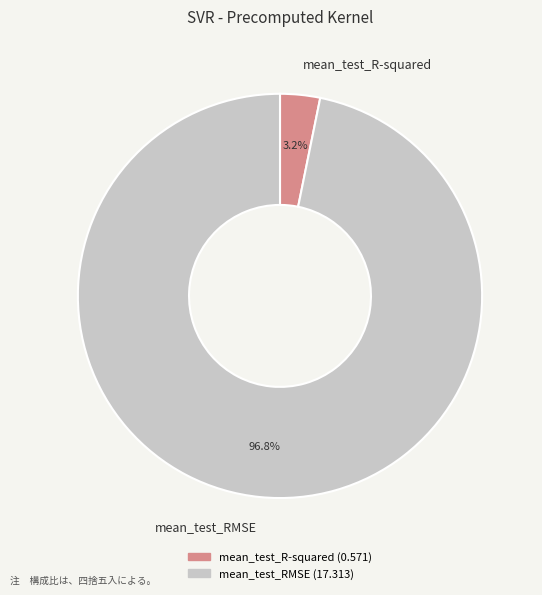

To the nearest percent, what percentage of the pie is mean_test_R-squared?

3%